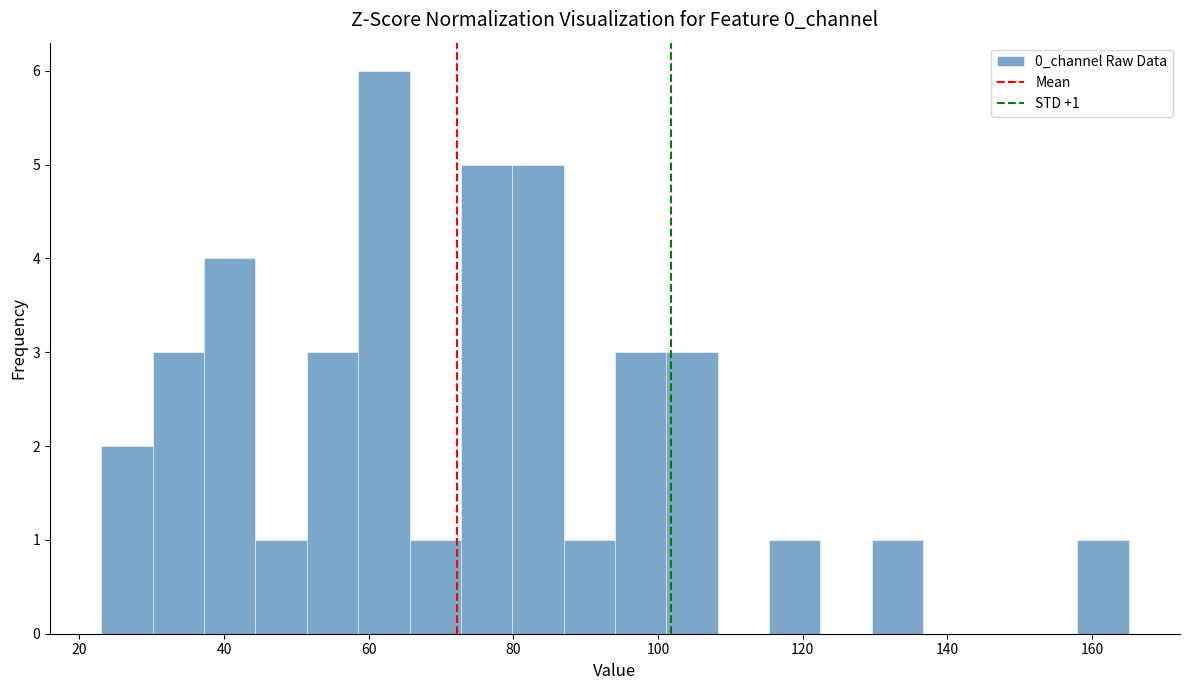

Read against the x-axis, roughly where is the centre of the tallest bar?

62